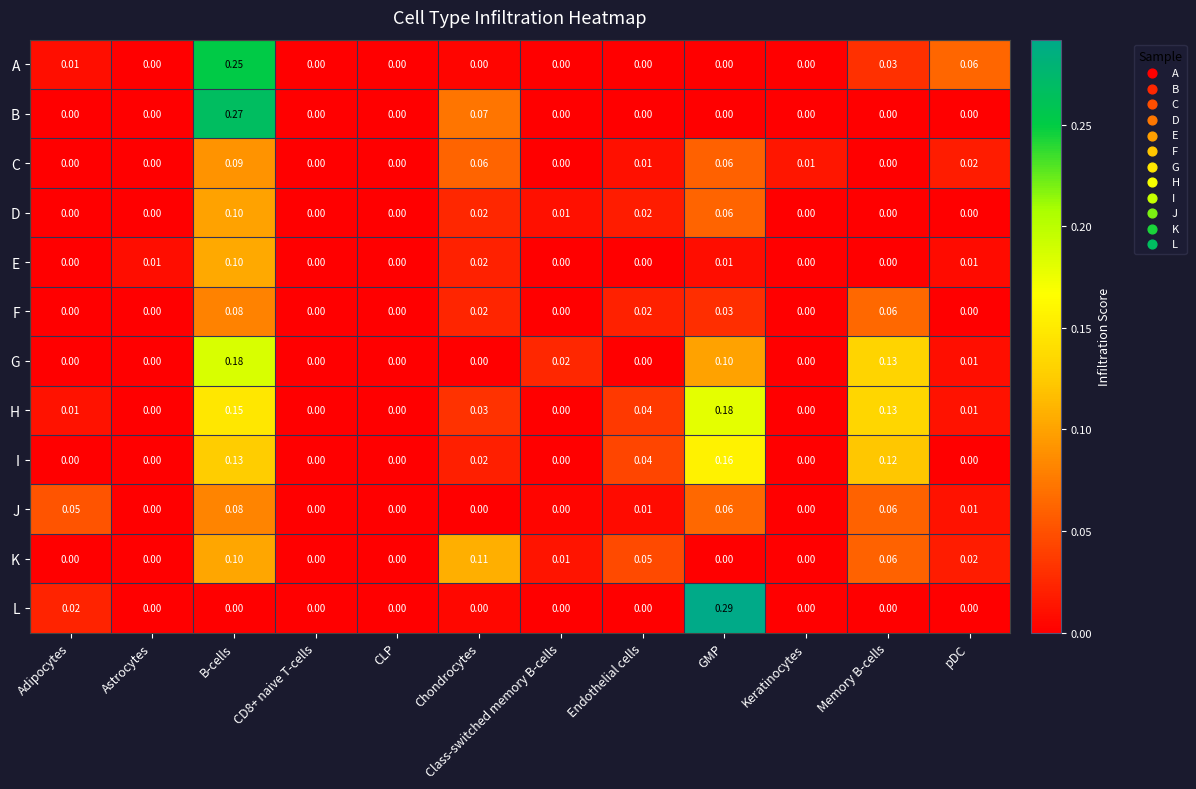

At which label does H reach its peak?

GMP